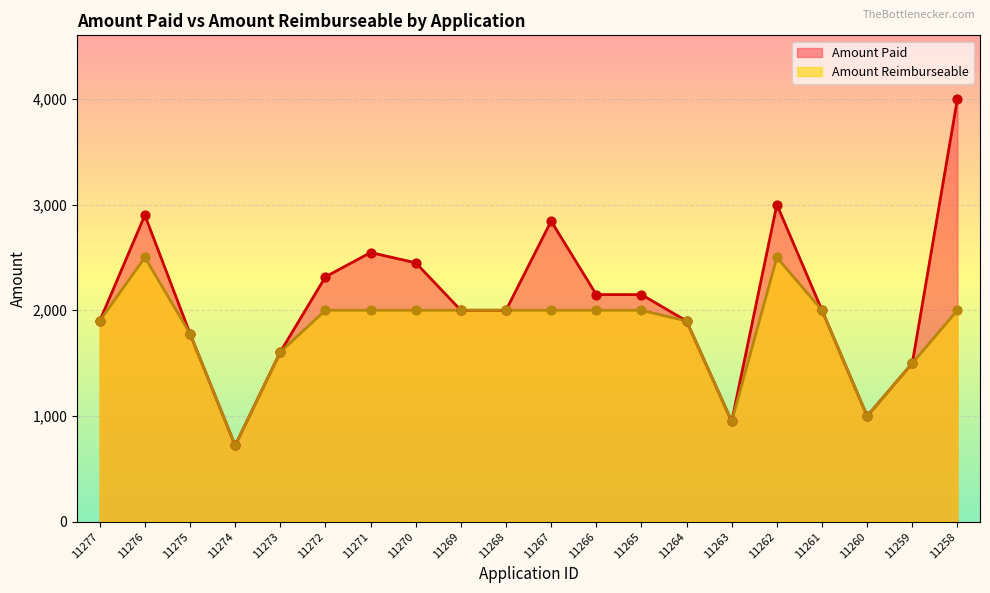

What are all the series names shown in the legend?

Amount Paid, Amount Reimburseable